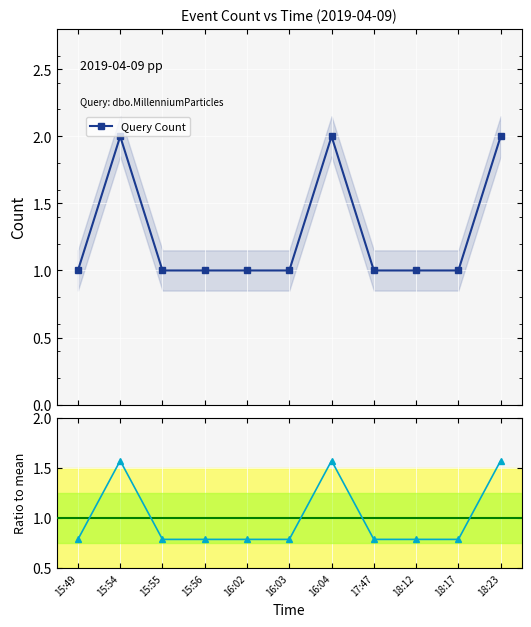

List the labels in order of Query Count value, largest first.

15:54, 16:04, 18:23, 15:49, 15:55, 15:56, 16:02, 16:03, 17:47, 18:12, 18:17